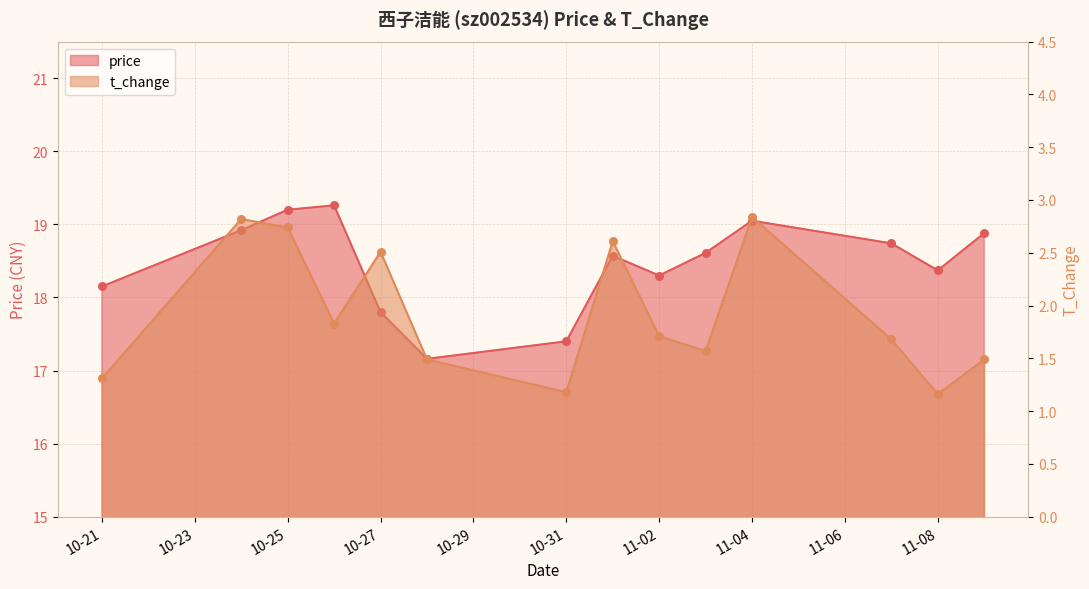

Which series reaches the minimum Y coordinate?

t_change